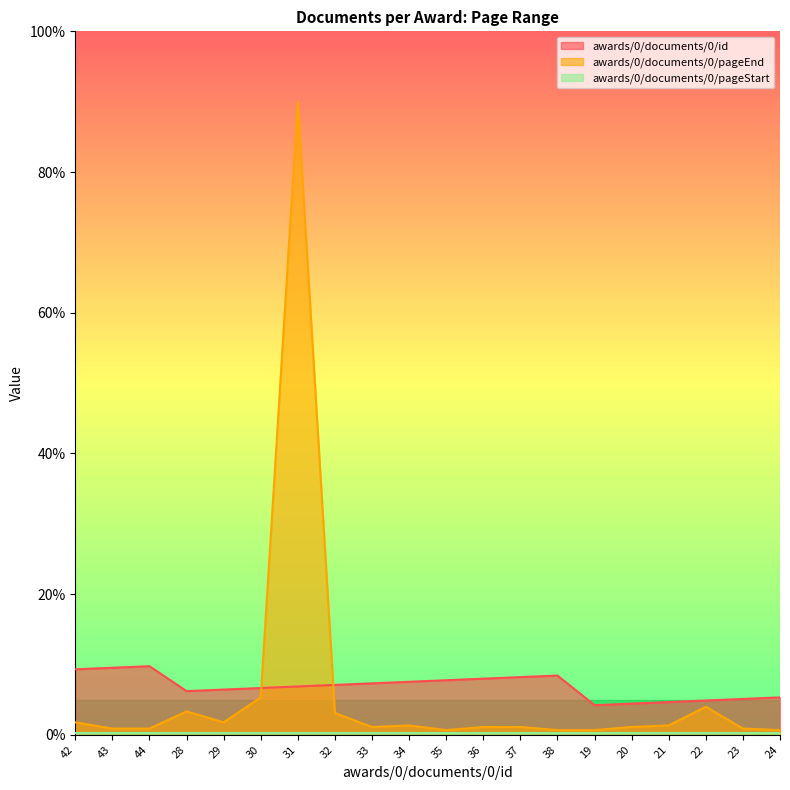

Which category has the lowest value across all series?

35